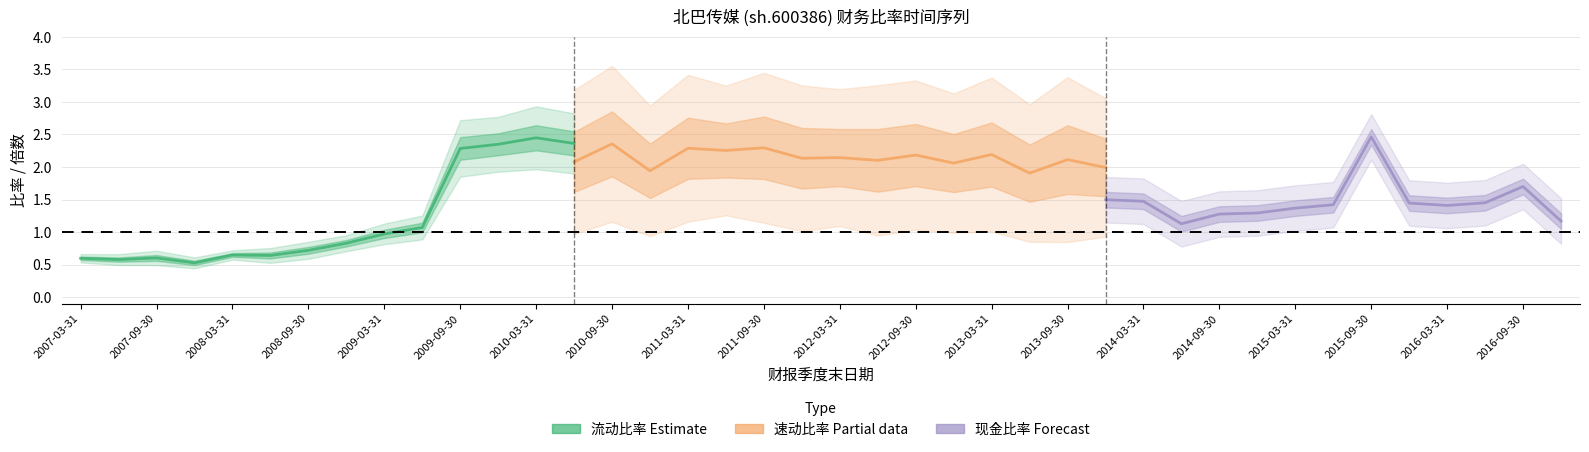

What is the value of the 现金比率 point at the 18th from the left?

1.7